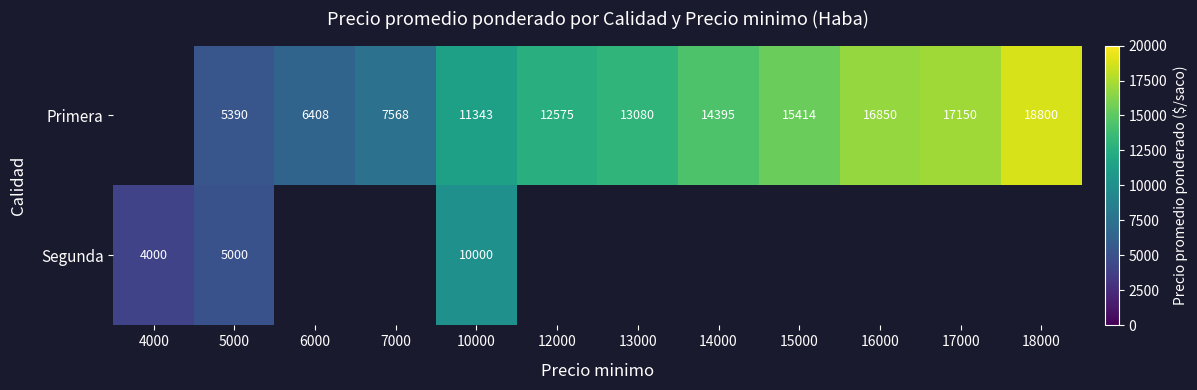

Is the value of Primera at 7000 greater than the value of Segunda at 10000?

No